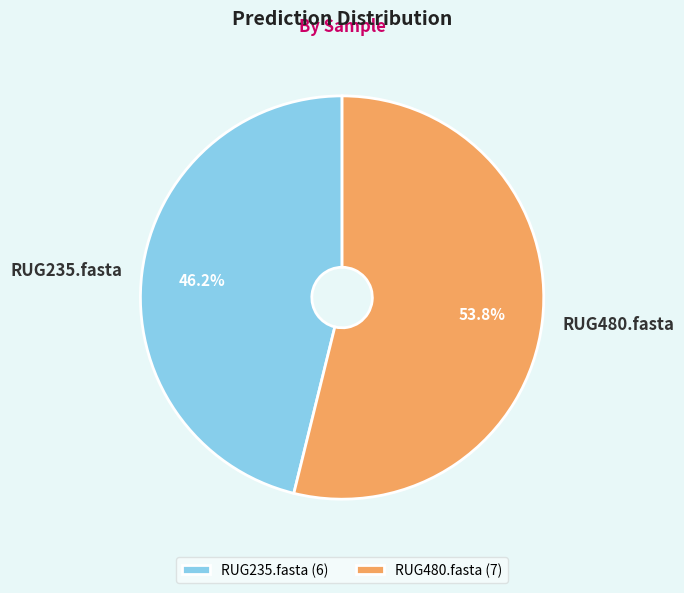

To the nearest percent, what is the difference between the largest and smallest slice percentages?

8%